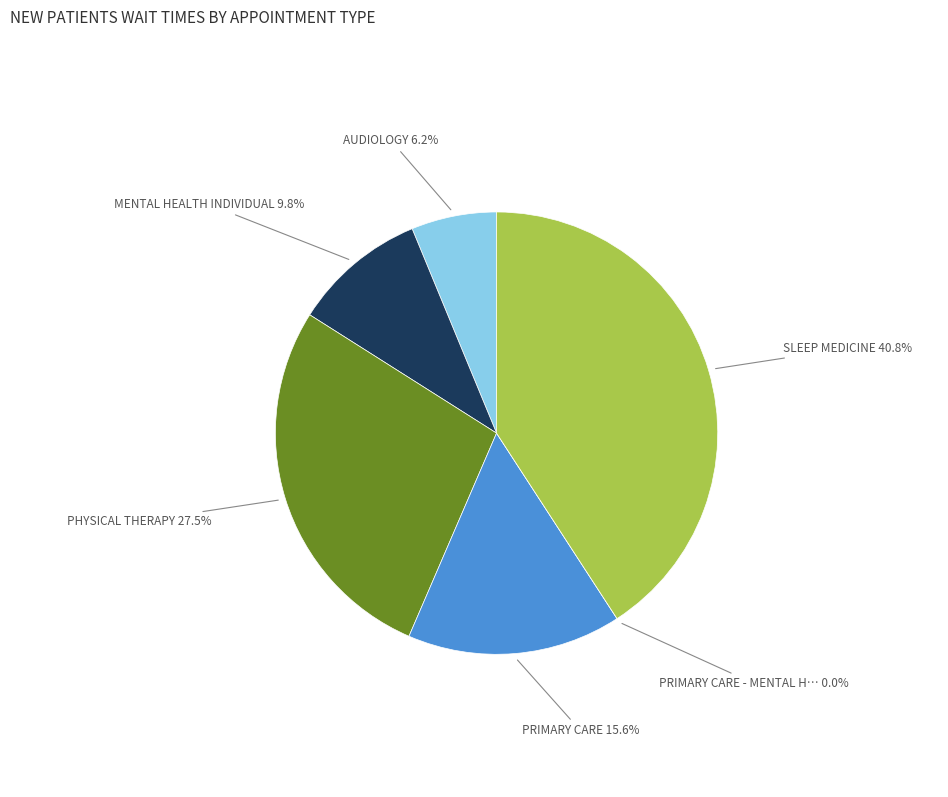

The AUDIOLOGY slice represents 1% of the pie. True or false?

False